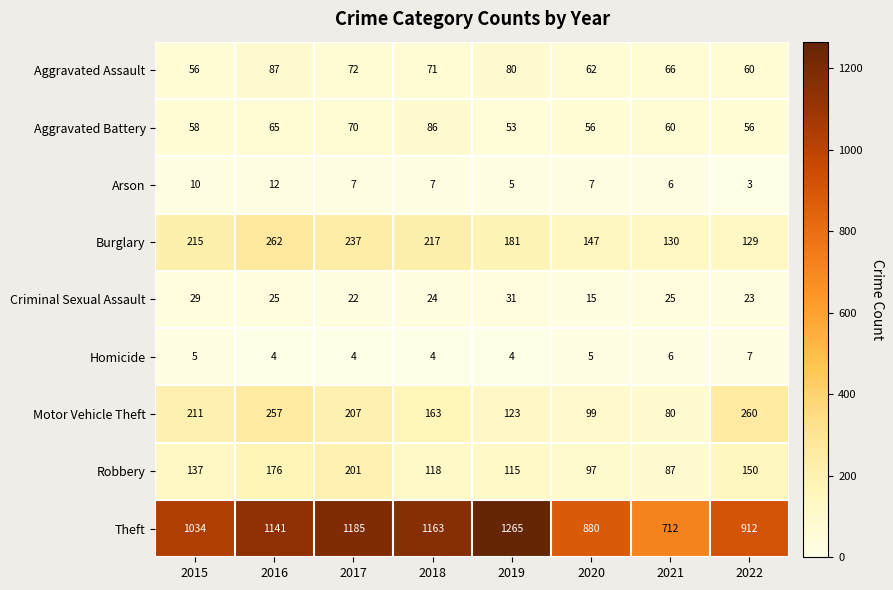

Where does the Aggravated Battery series first go above 60?

2016